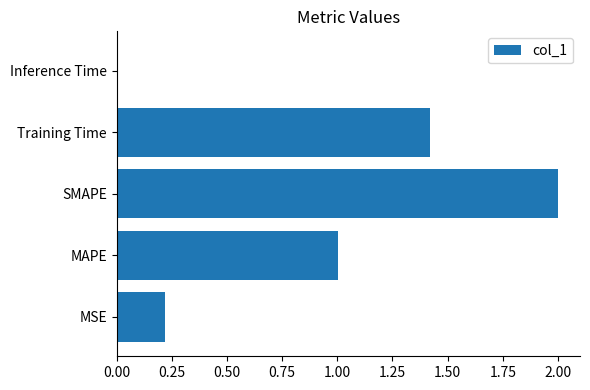

True or false: the data shows 1.4 at MAPE.

False